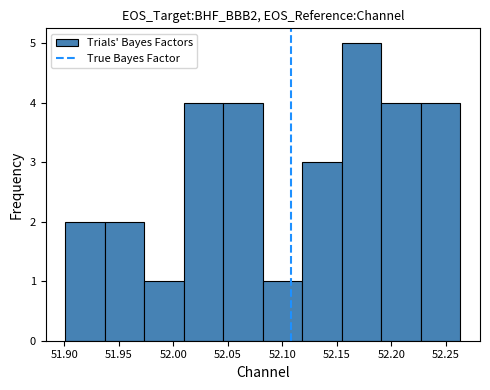

Which range on the x-axis has the tallest bar?

52.155 to 52.190